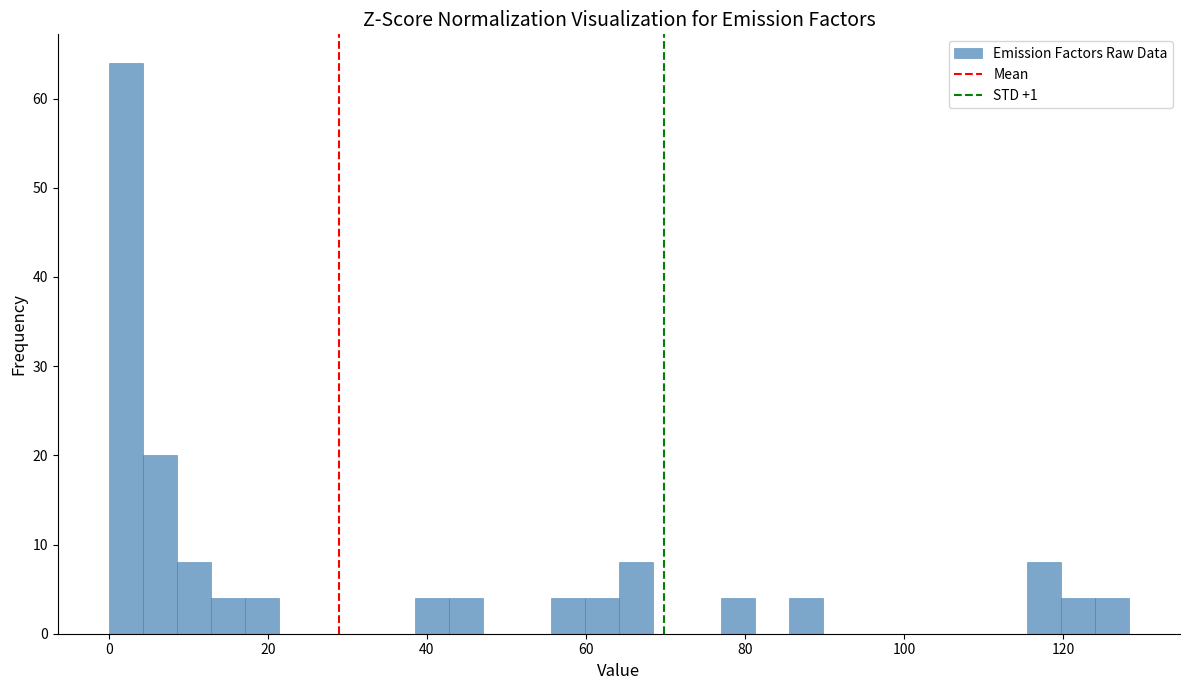

Read against the x-axis, roughly where is the centre of the tallest bar?

2